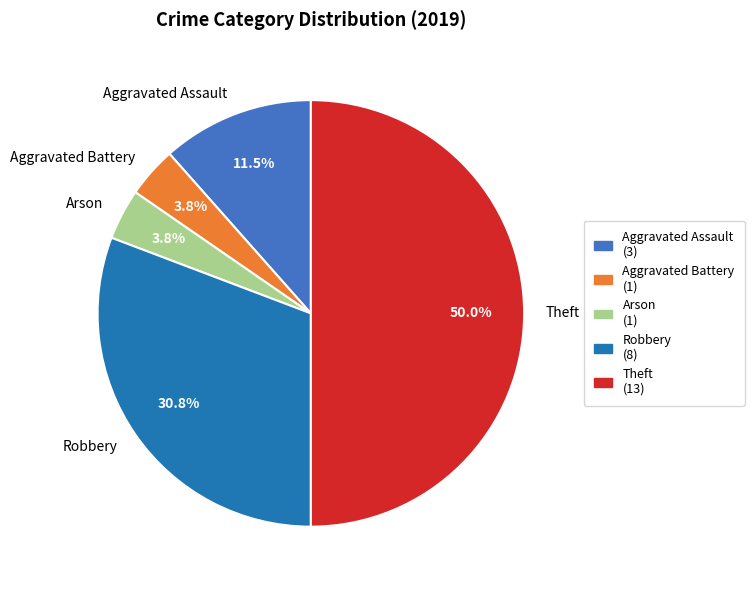

To the nearest percent, what is the difference between the largest and smallest slice percentages?

46%